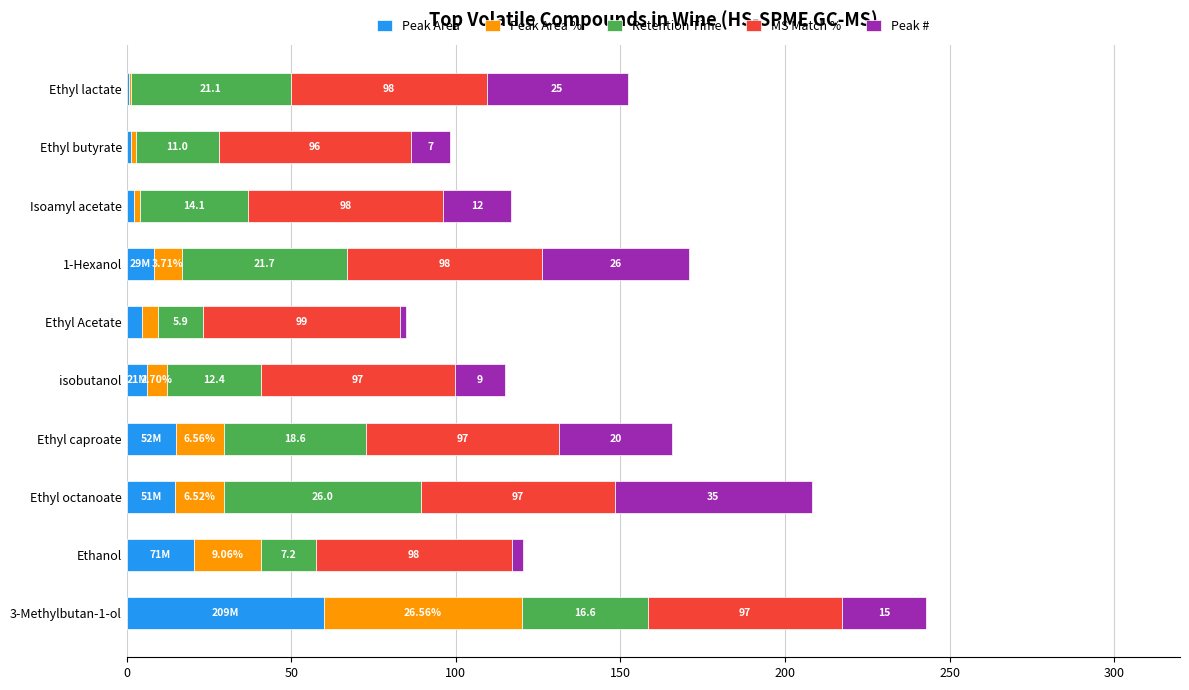

What are all the series names shown in the legend?

Peak Area, Peak Area %, Retention Time, MS Match %, Peak #